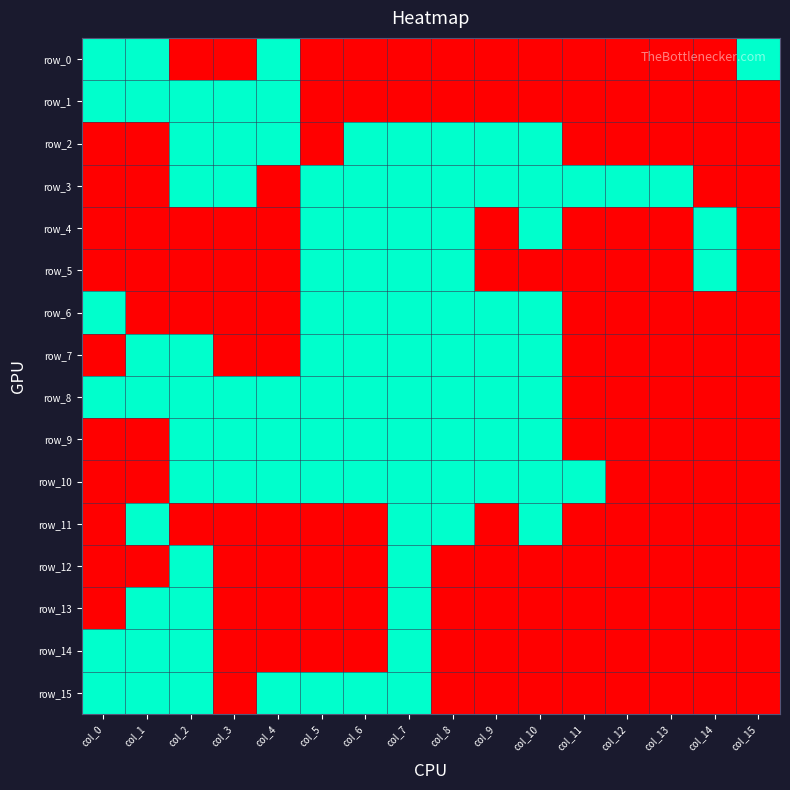

Between col_9 and col_11, which series saw the biggest shift?

row_2